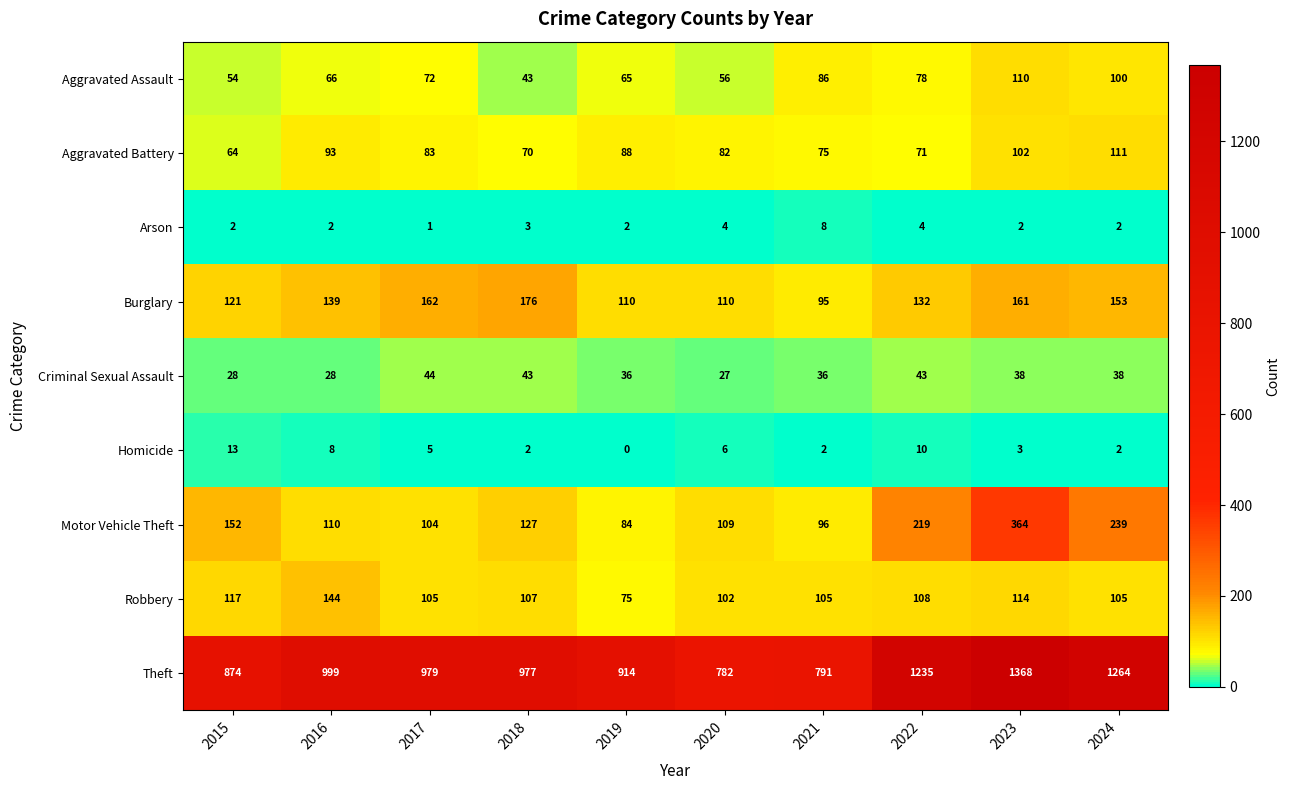

The value of Robbery at 2017 is 105. True or false?

True